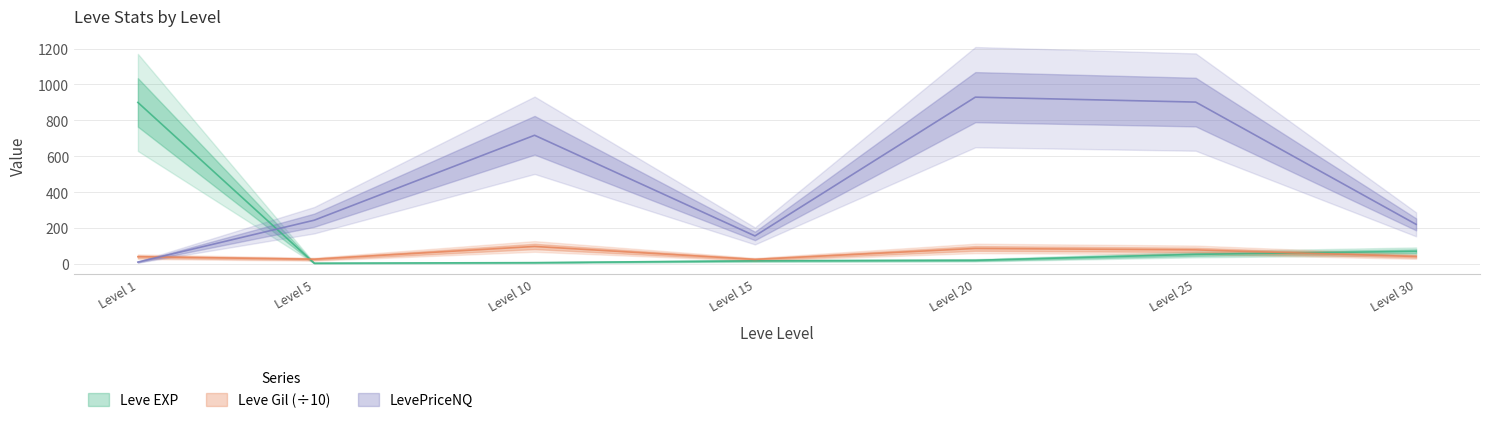

What is the highest value of the Leve EXP series?

900.0